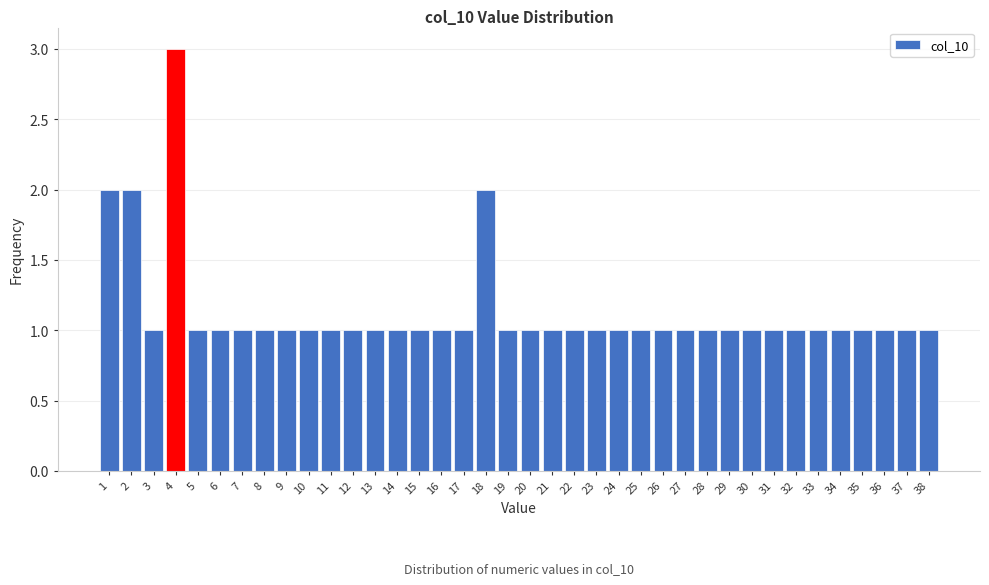

True or false: the data shows 1 at 26.

True